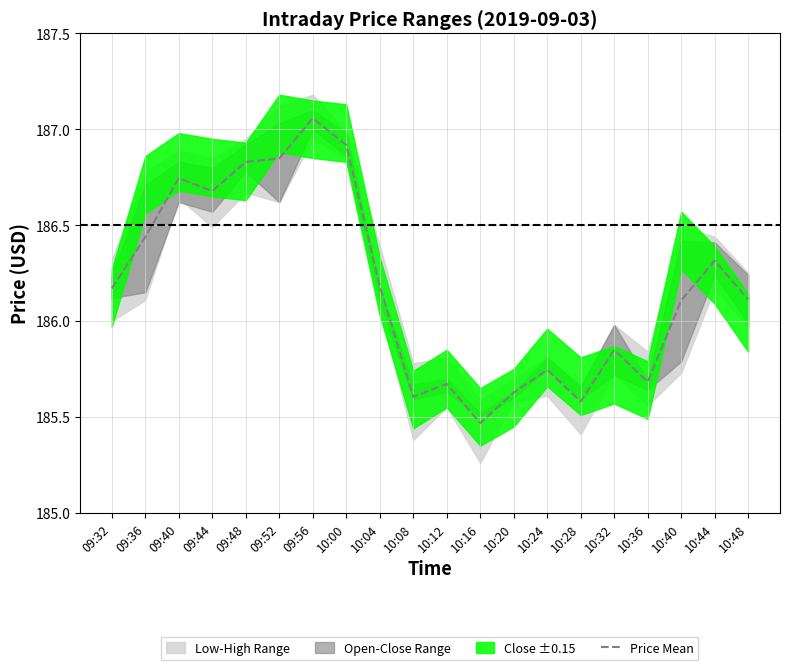

Reading right to left, transcribe all the data shown in this chart.

10:48=186.1	10:44=186.3	10:40=186.1	10:36=185.7	10:32=185.8	10:28=185.6	10:24=185.7	10:20=185.6	10:16=185.5	10:12=185.7	10:08=185.6	10:04=186.2	10:00=186.9	09:56=187.1	09:52=186.8	09:48=186.8	09:44=186.7	09:40=186.7	09:36=186.4	09:32=186.2